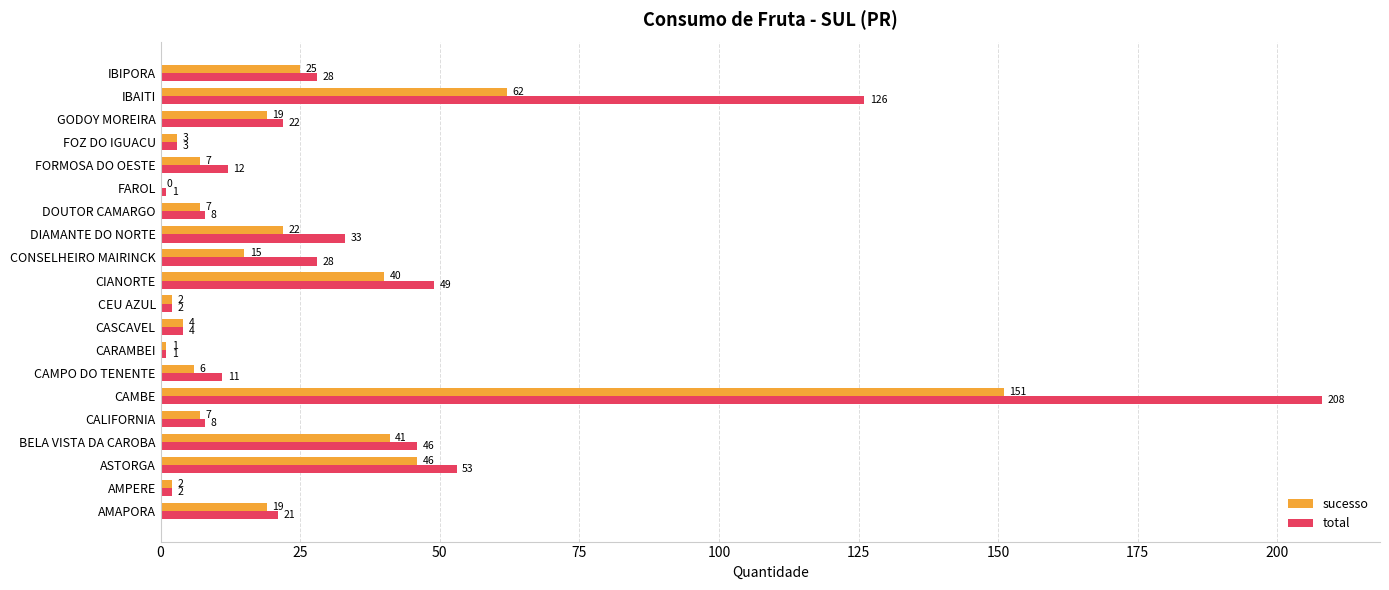

Is the value of sucesso at DOUTOR CAMARGO greater than the value of total at AMAPORA?

No